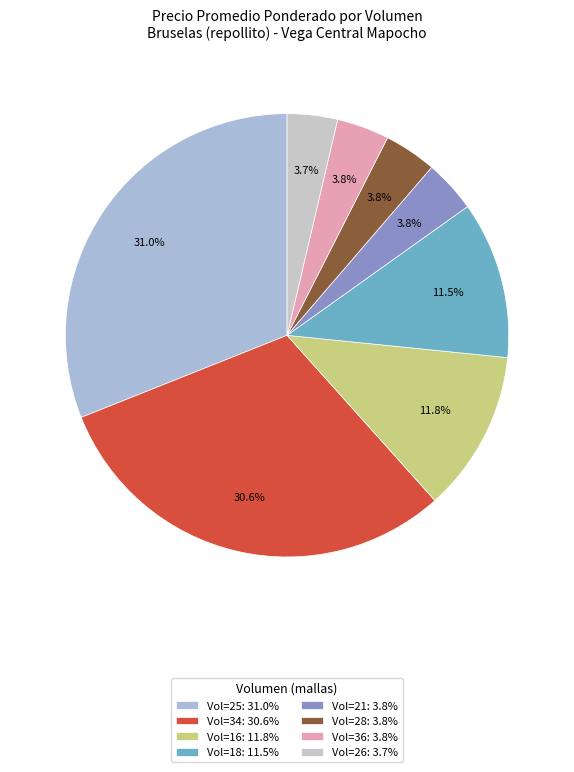

Is there a majority slice in this chart?

No